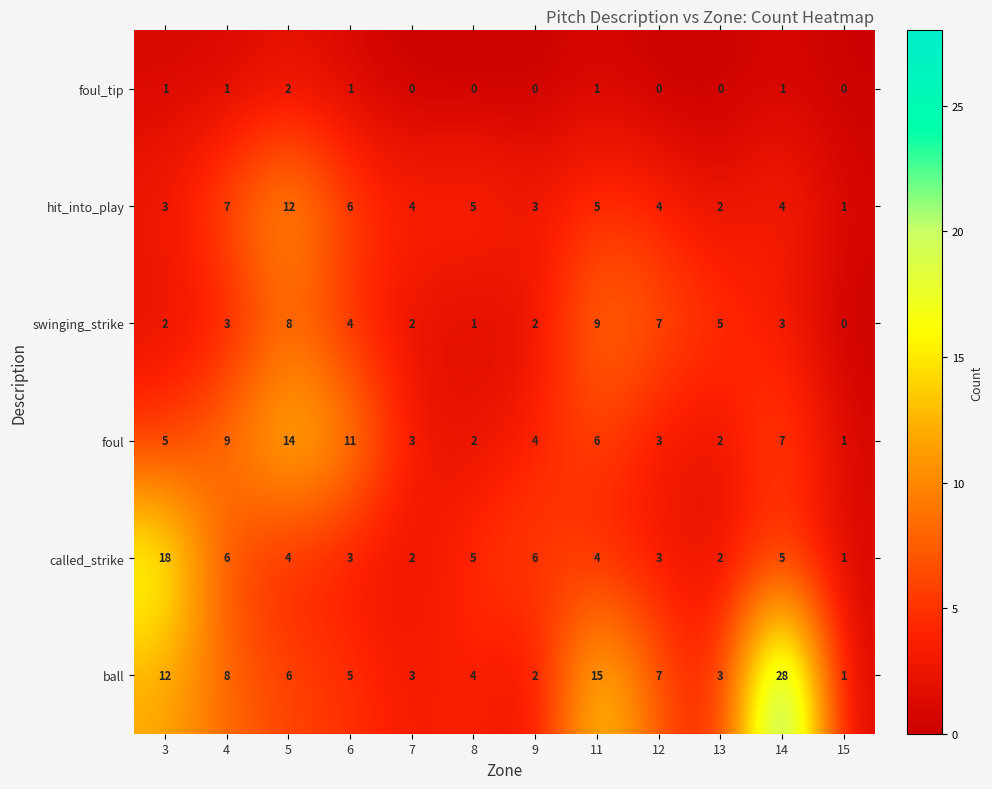

Which category has the highest value across all series?

14